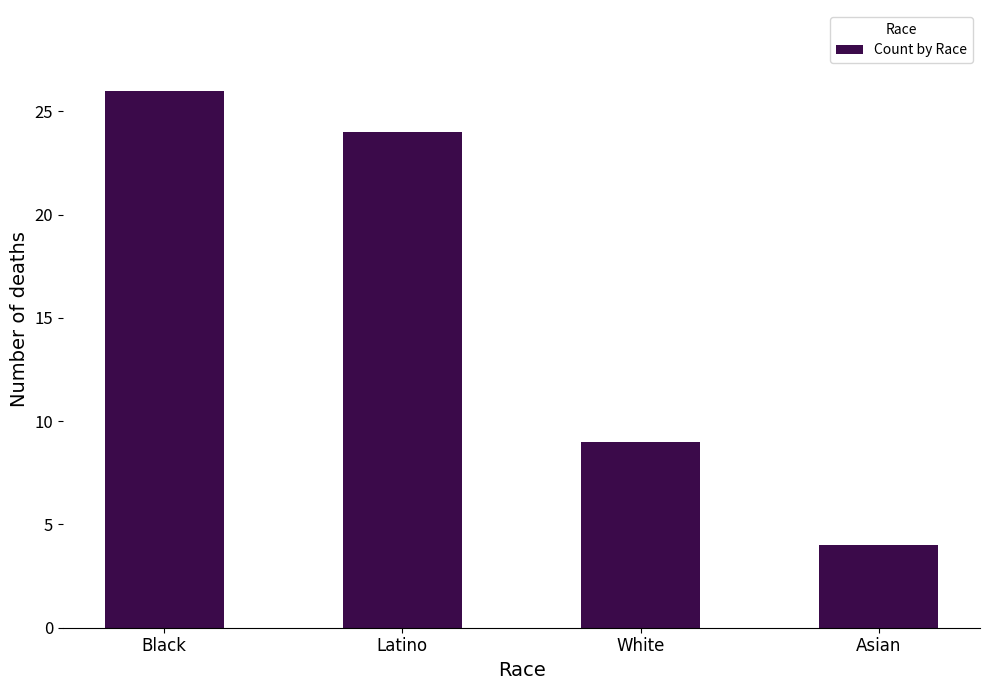

Reading right to left, extract all data points from this chart.

Asian=4	White=9	Latino=24	Black=26